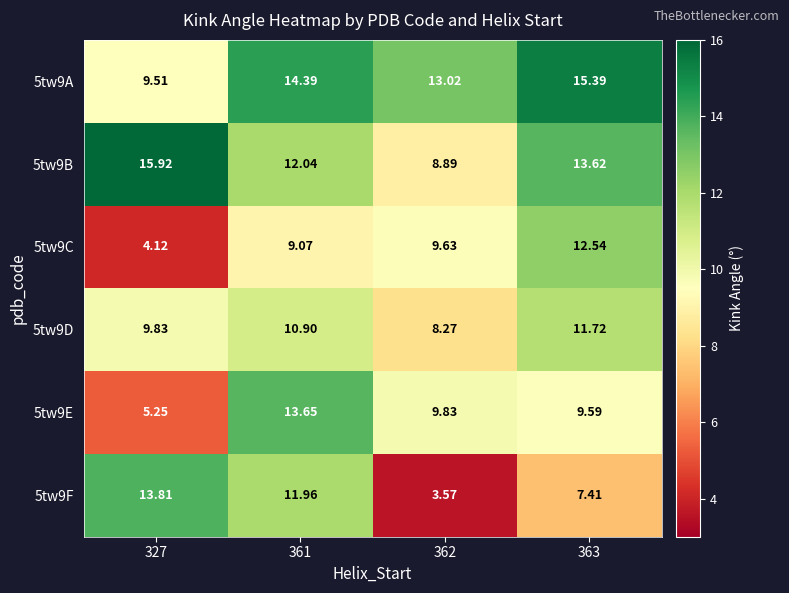

Is the value of 5tw9B at 361 greater than the value of 5tw9E at 362?

Yes